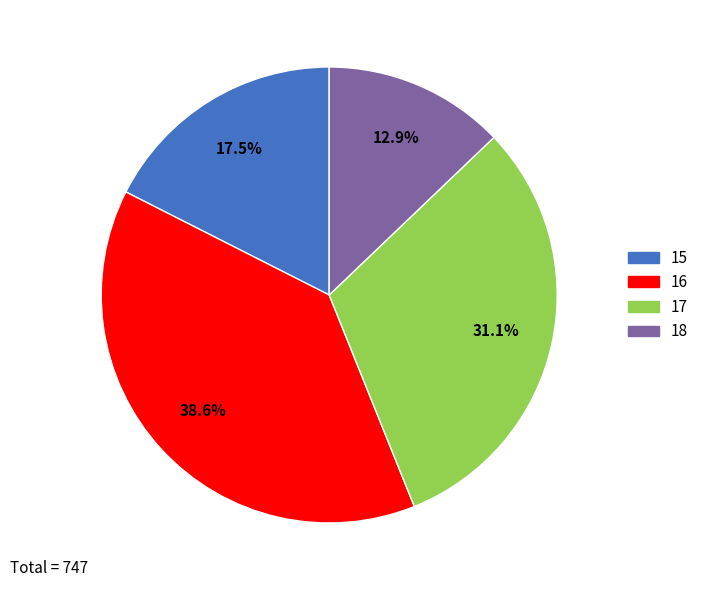

Rank the categories by value from lowest to highest.

18, 15, 17, 16